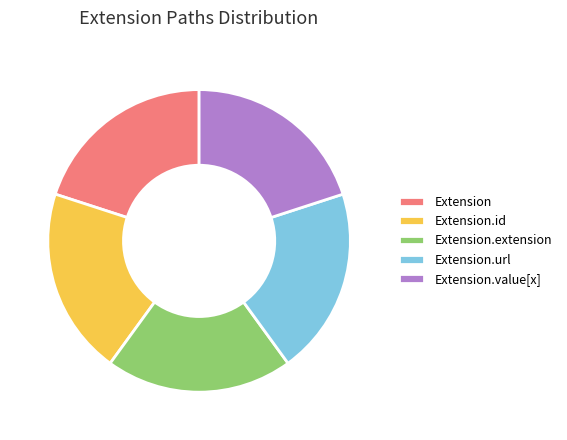

How many segments does this pie chart have?

5